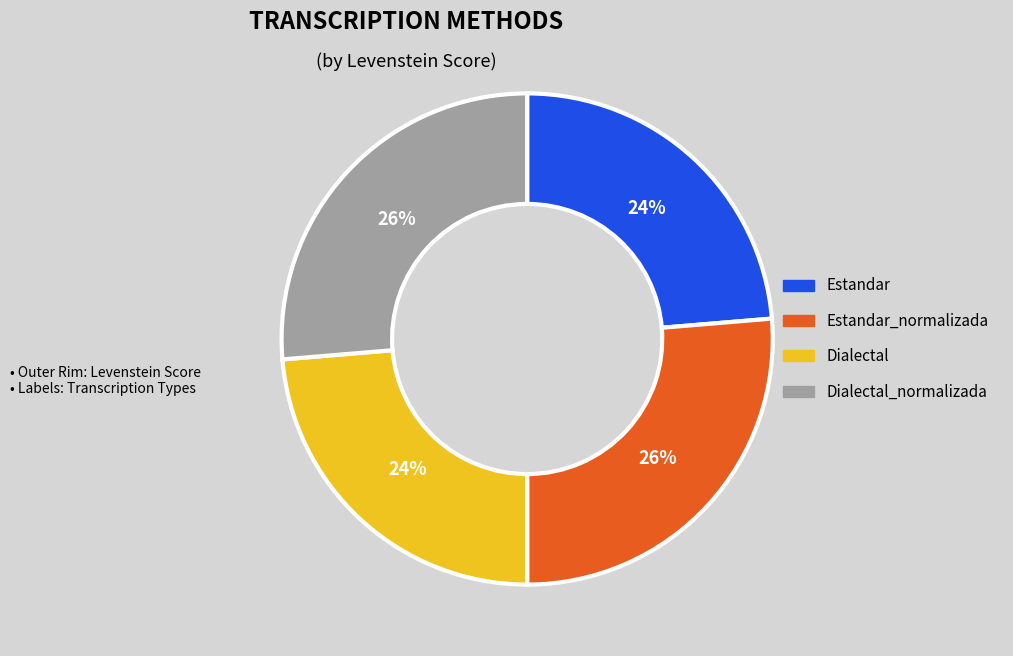

Is it true that Dialectal_normalizada is 26% of the pie?

True